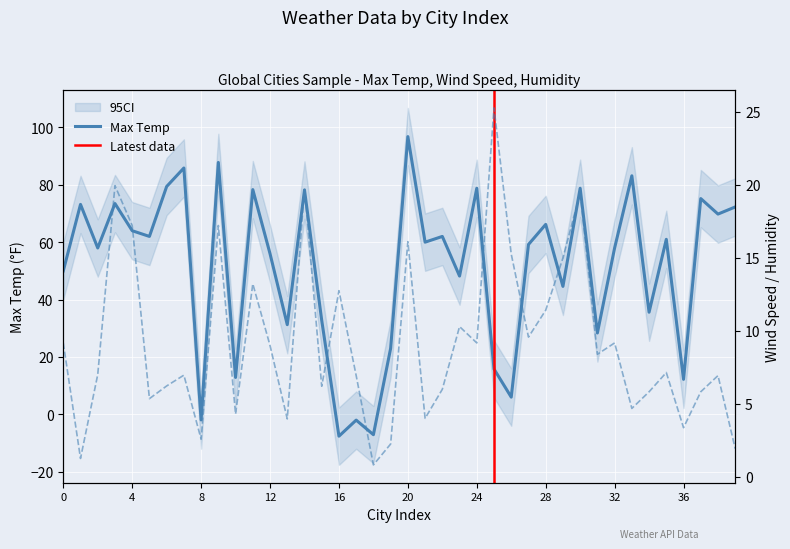

What is the difference between the second highest and second lowest values in the Wind Speed series?

18.7